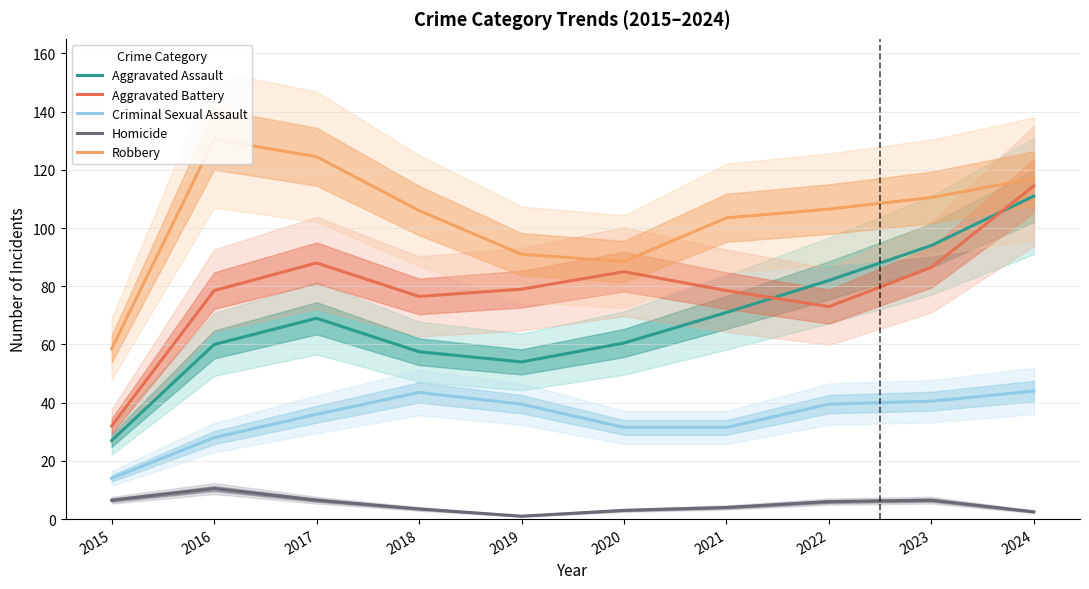

How many data points does each series have?

10